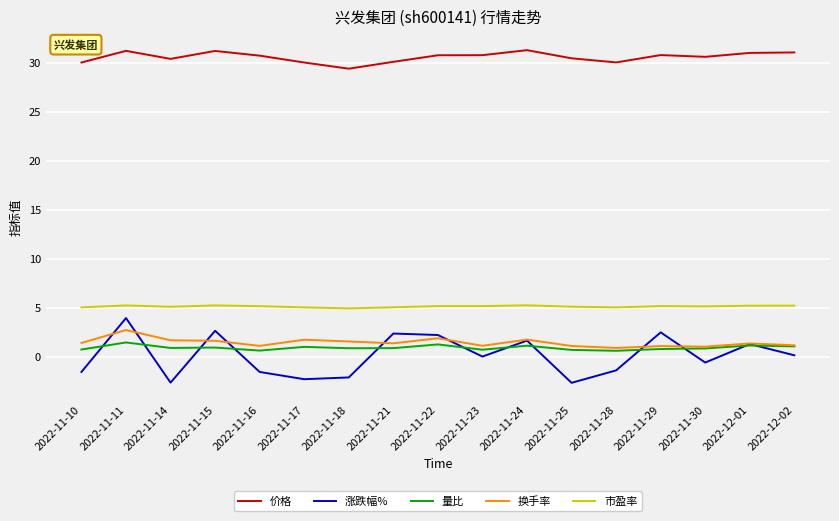

What is the sum of all 量比 values?

15.9